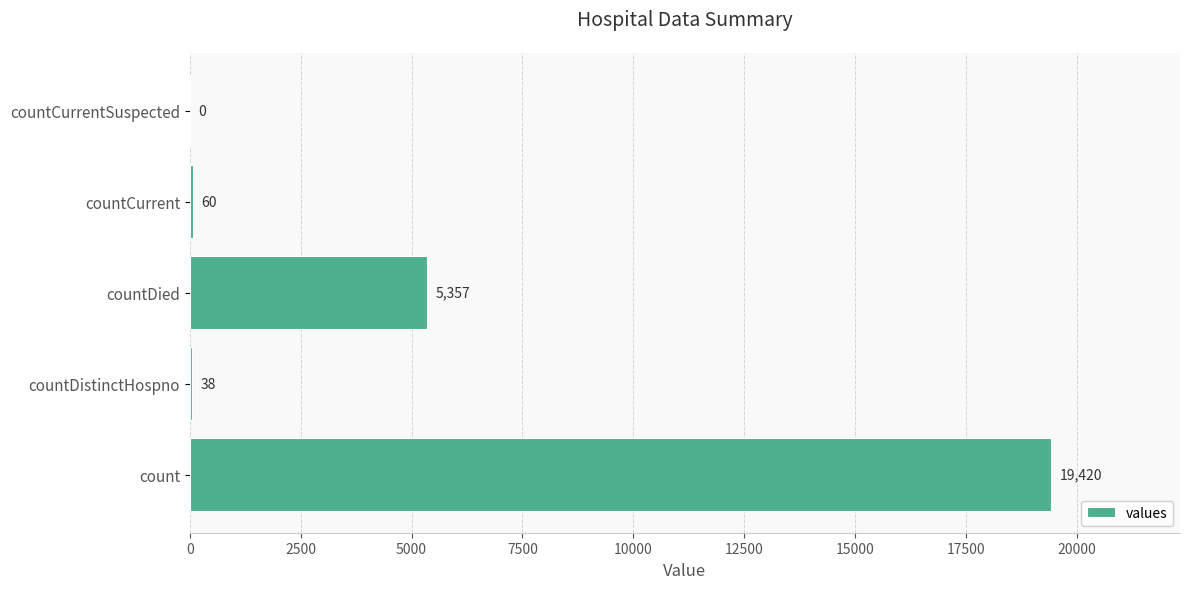

Reading bottom to top, extract all data points from this chart.

count=19420	countDistinctHospno=38	countDied=5357	countCurrent=60	countCurrentSuspected=0